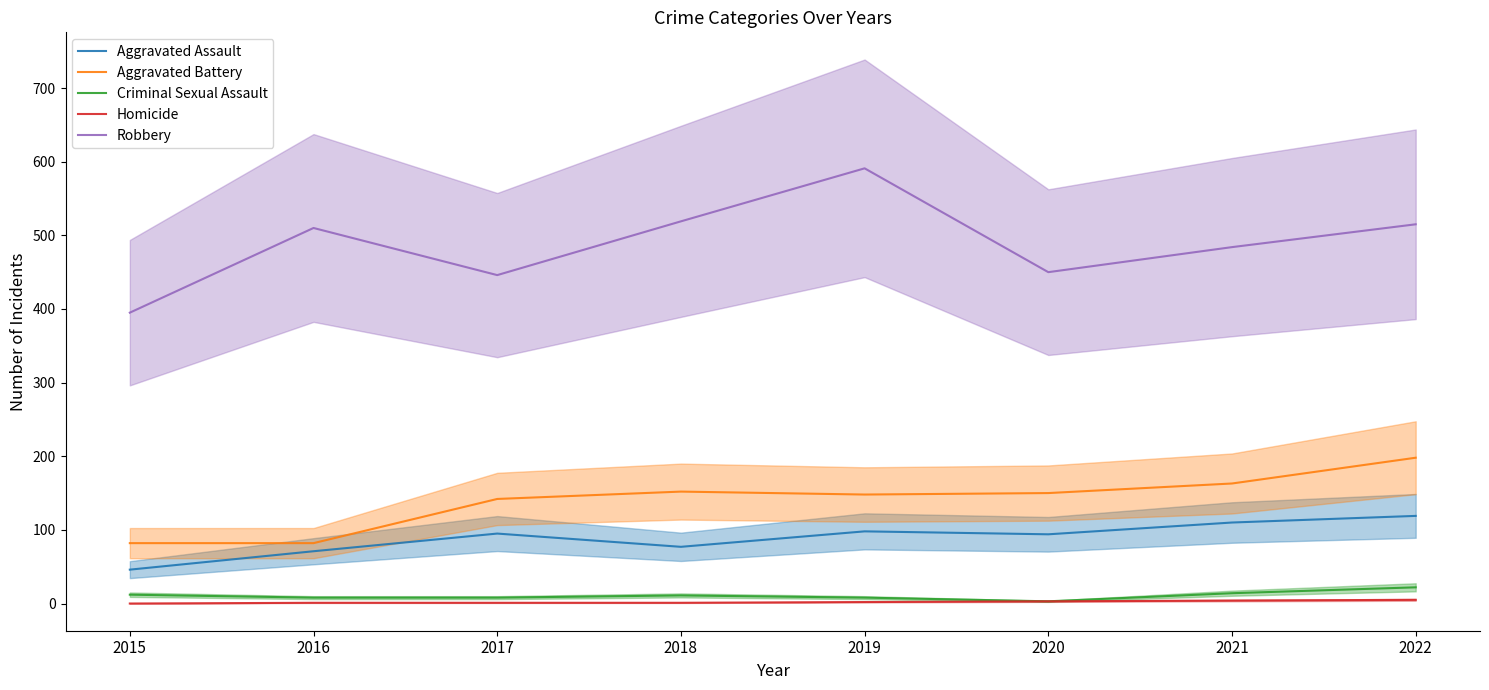

Which category has the lowest value across all series?

2015